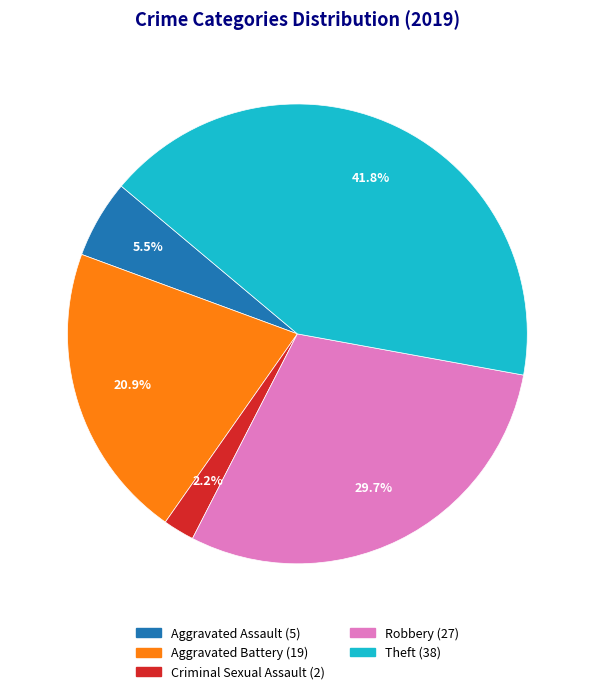

Is there a majority slice in this chart?

No